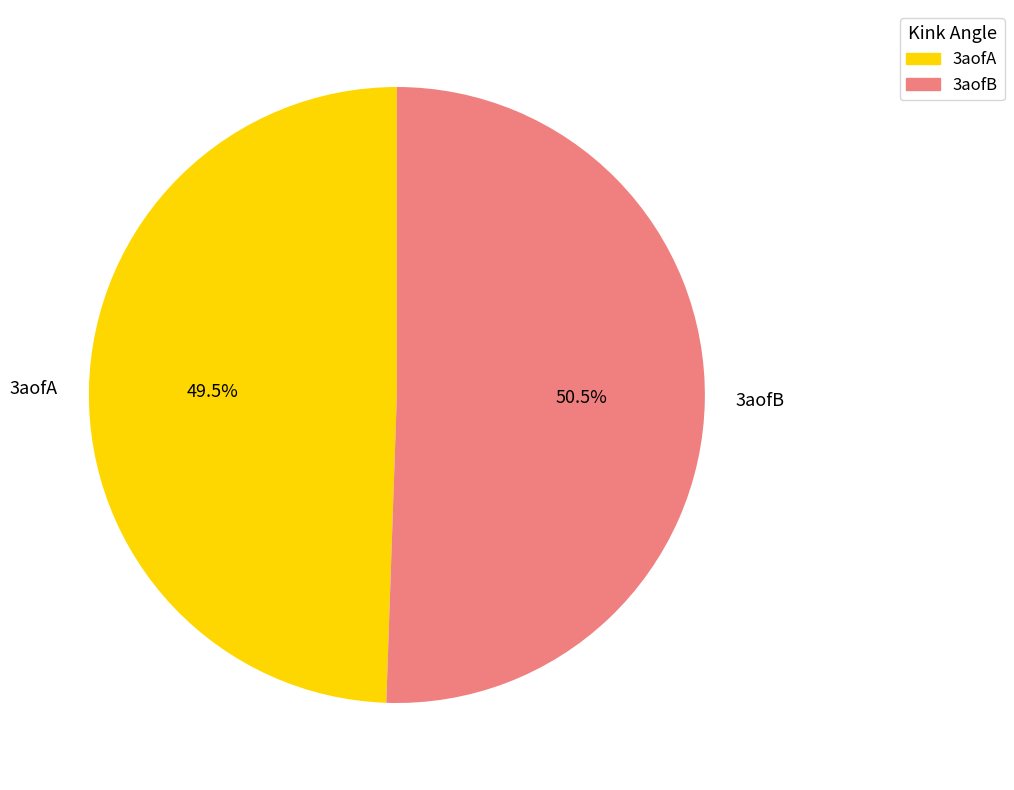

The 3aofB slice represents 36% of the pie. True or false?

False